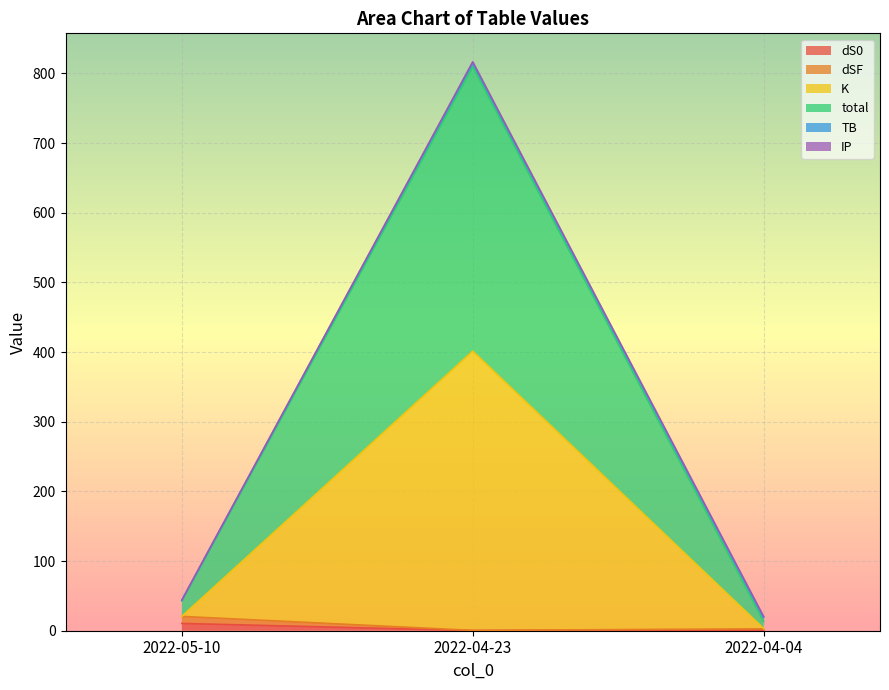

What is the difference between the total values at 2022-04-04 and 2022-05-10?

24.7